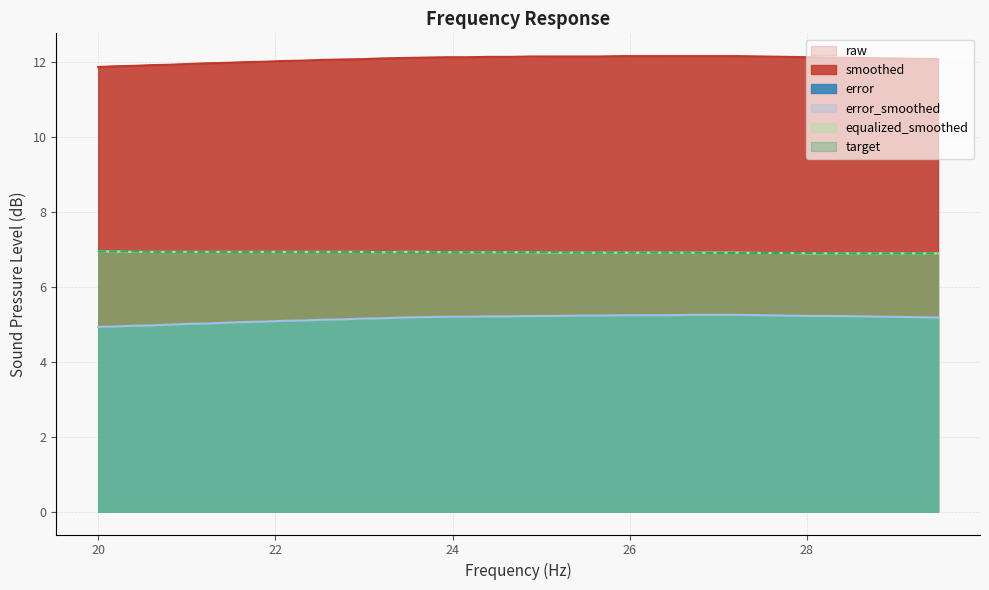

Count the number of data series in this chart.

6